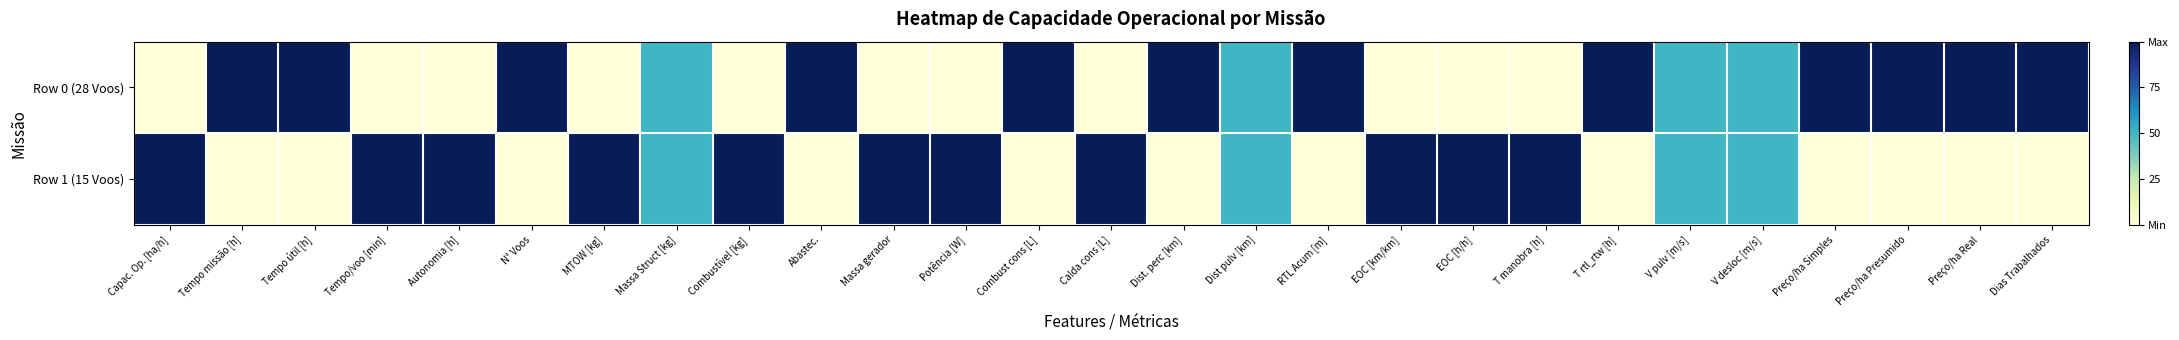

Which series has the largest total across all categories?

Row 0 (28 Voos)